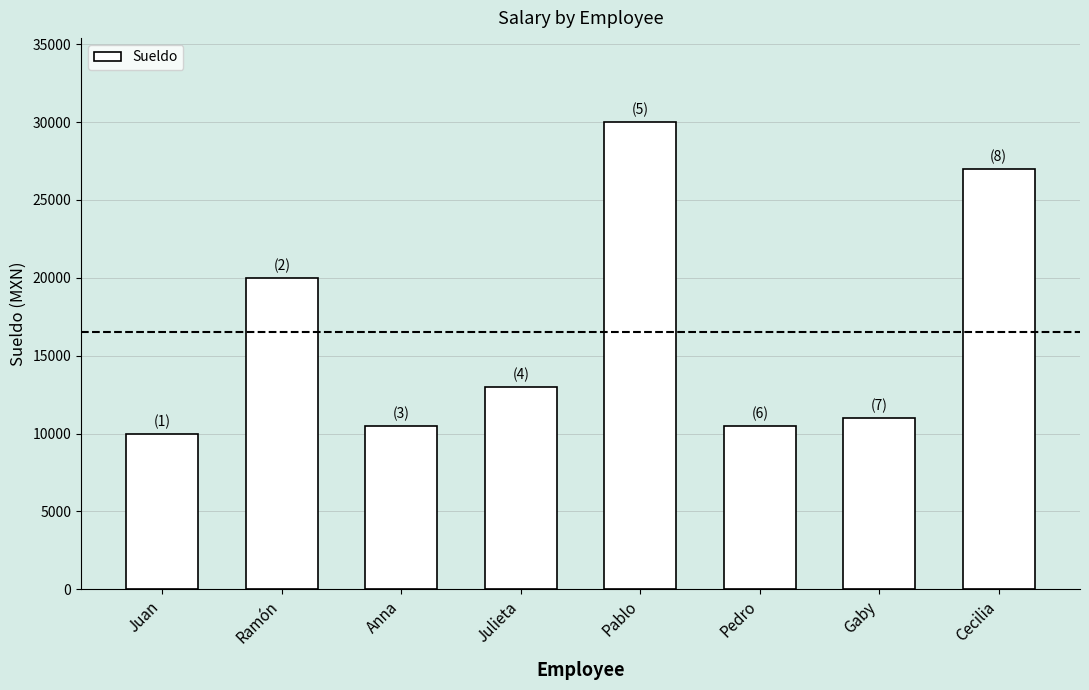

How many bars are there in total?

8